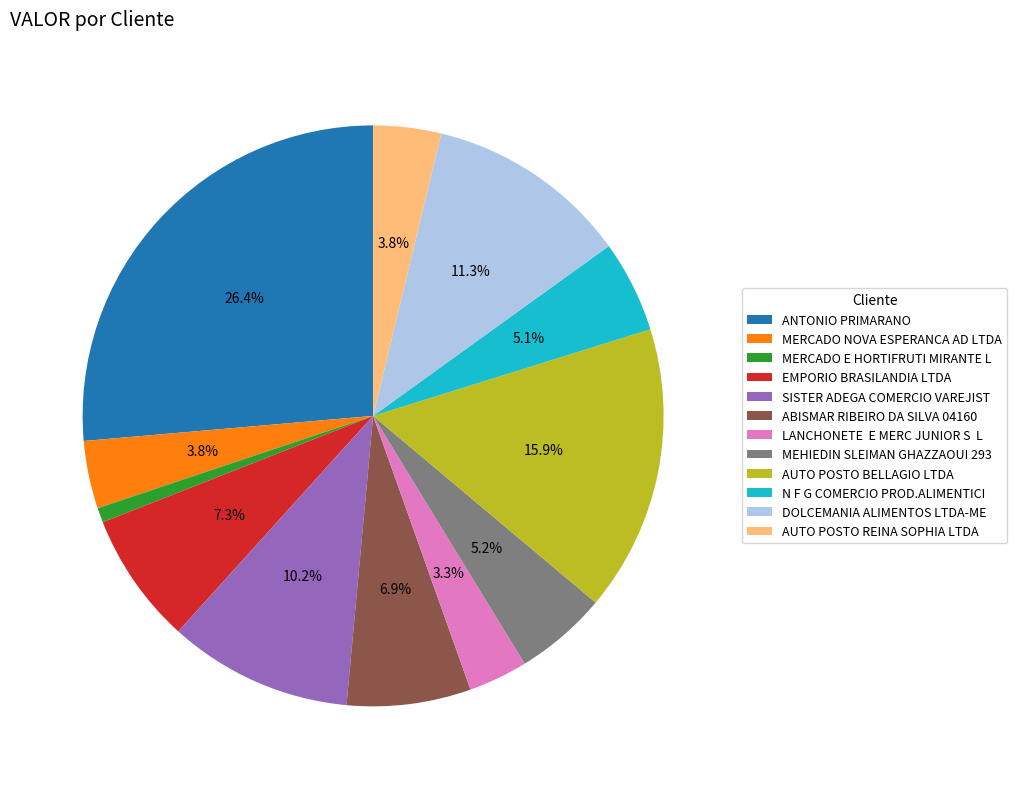

What is the largest slice in the pie chart?

ANTONIO PRIMARANO